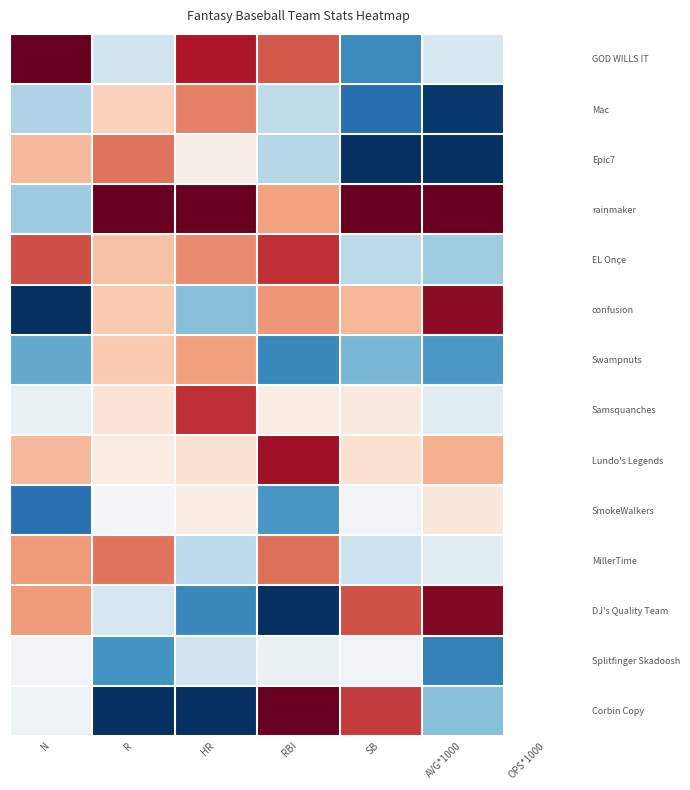

Which series changed the most between RBI and SB?

DJ's Quality Team